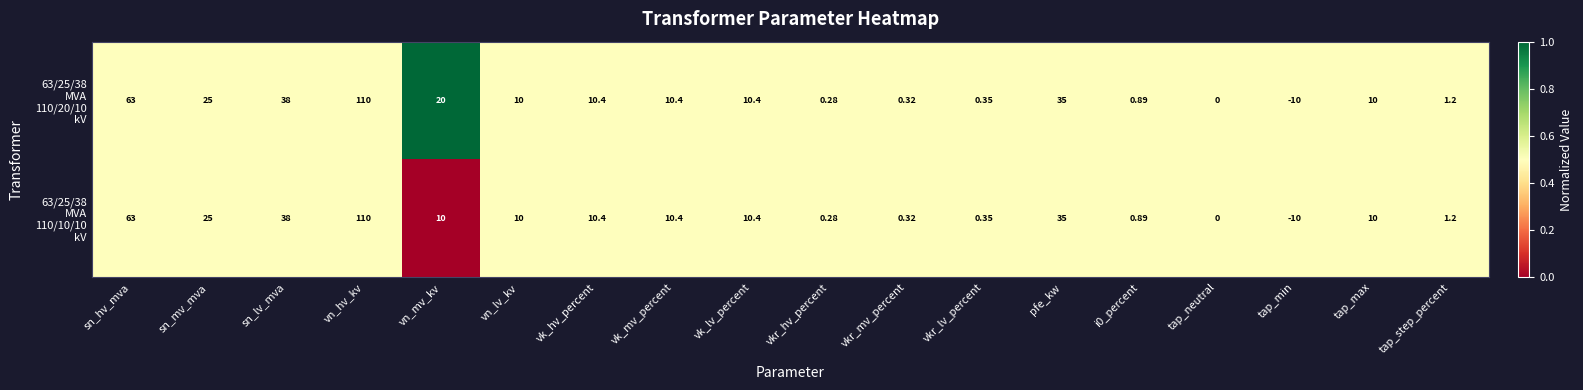

At which category is the sum across all series the highest?

vn_hv_kv